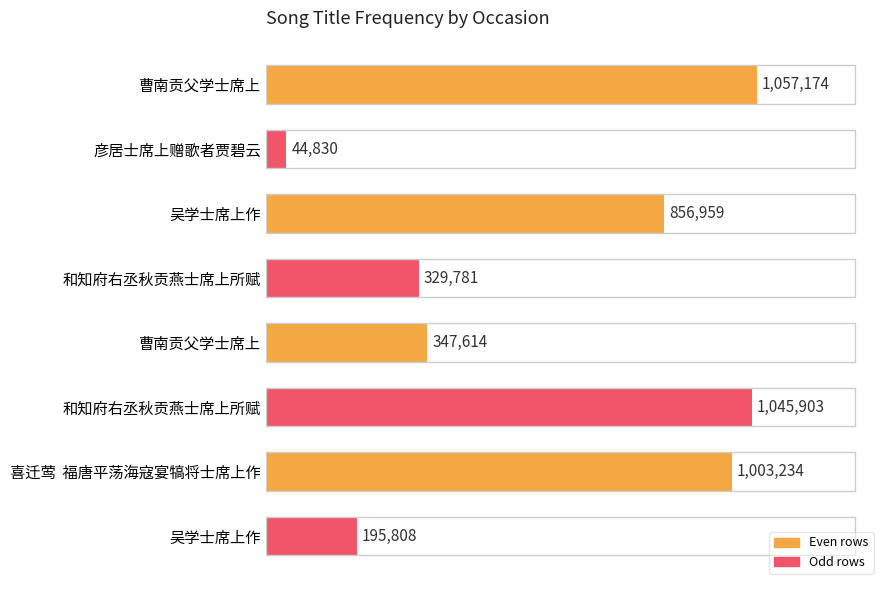

Are the bars horizontal?

Yes